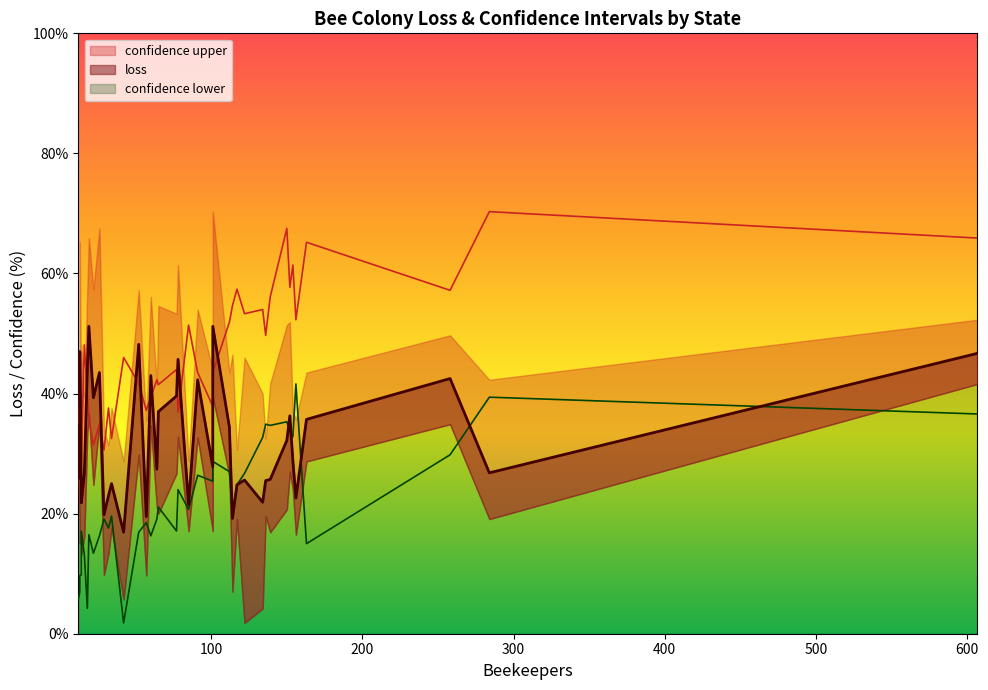

True or false: confidence upper and confidence lower intersect in this chart.

False